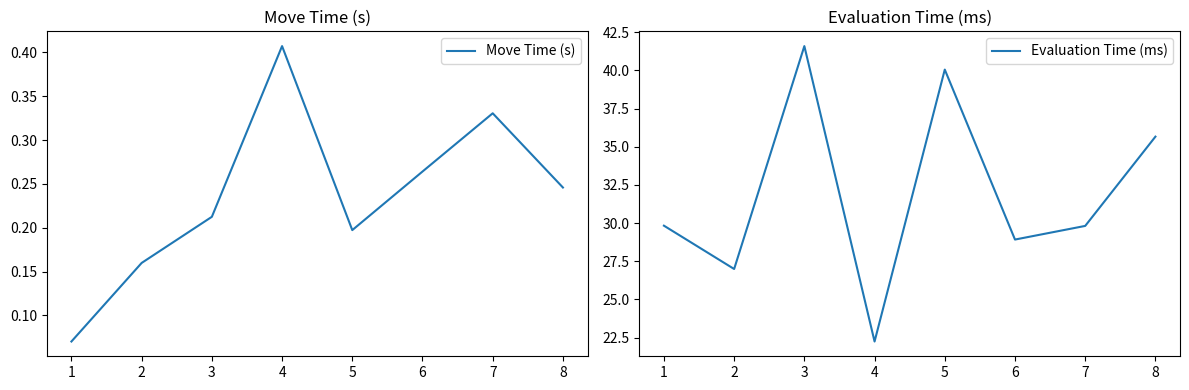

True or false: Evaluation Time (ms) and Move Time (s) intersect in this chart.

False